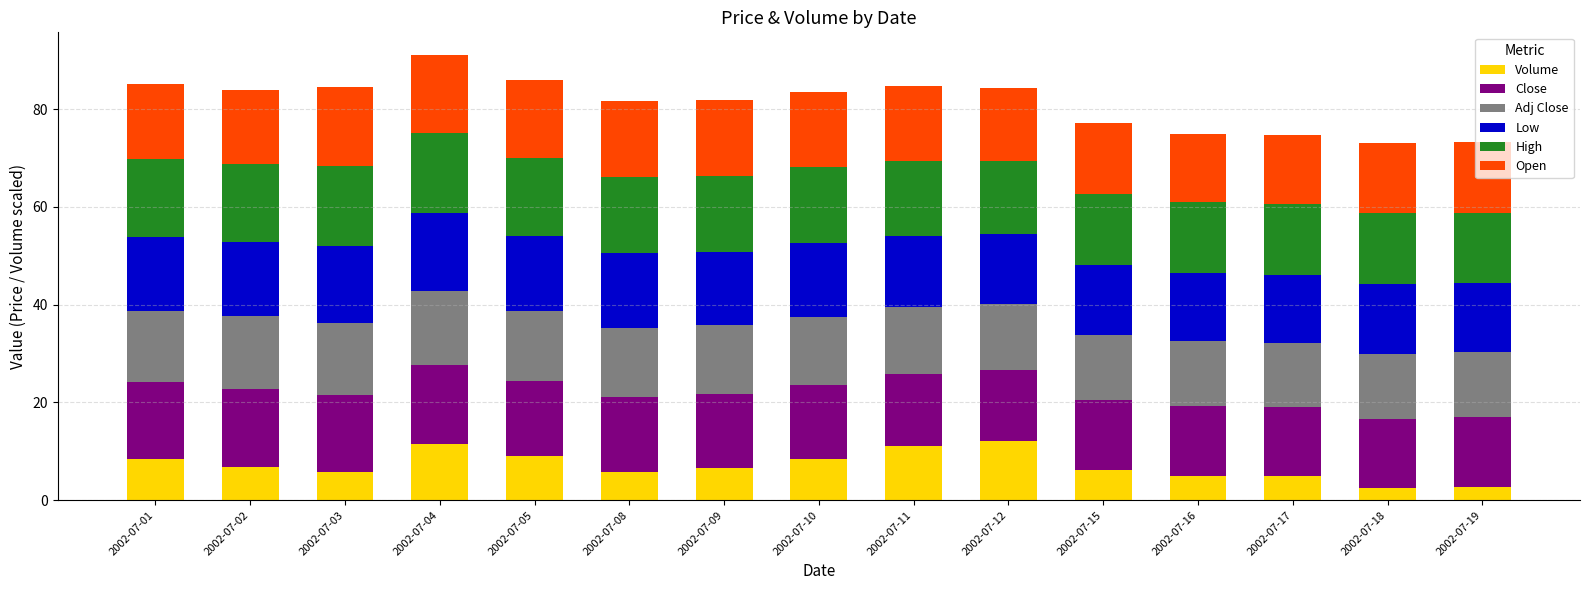

What is the highest value of the Volume series?

12.1